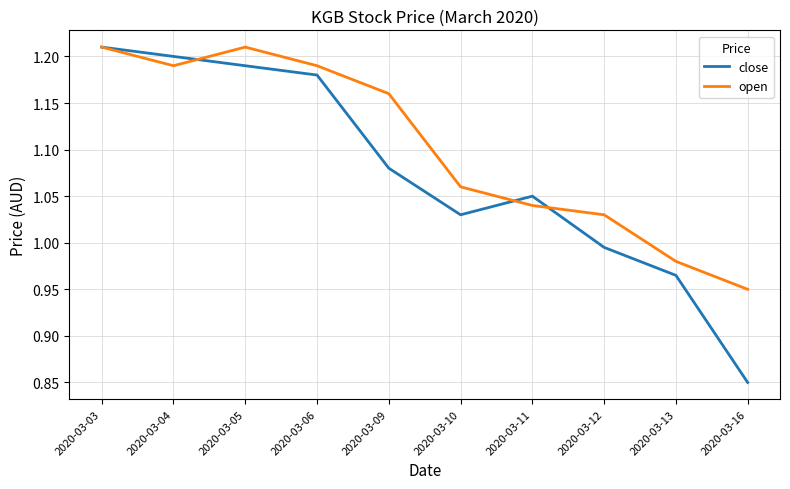

Which category has the lowest value in the open series?

2020-03-16